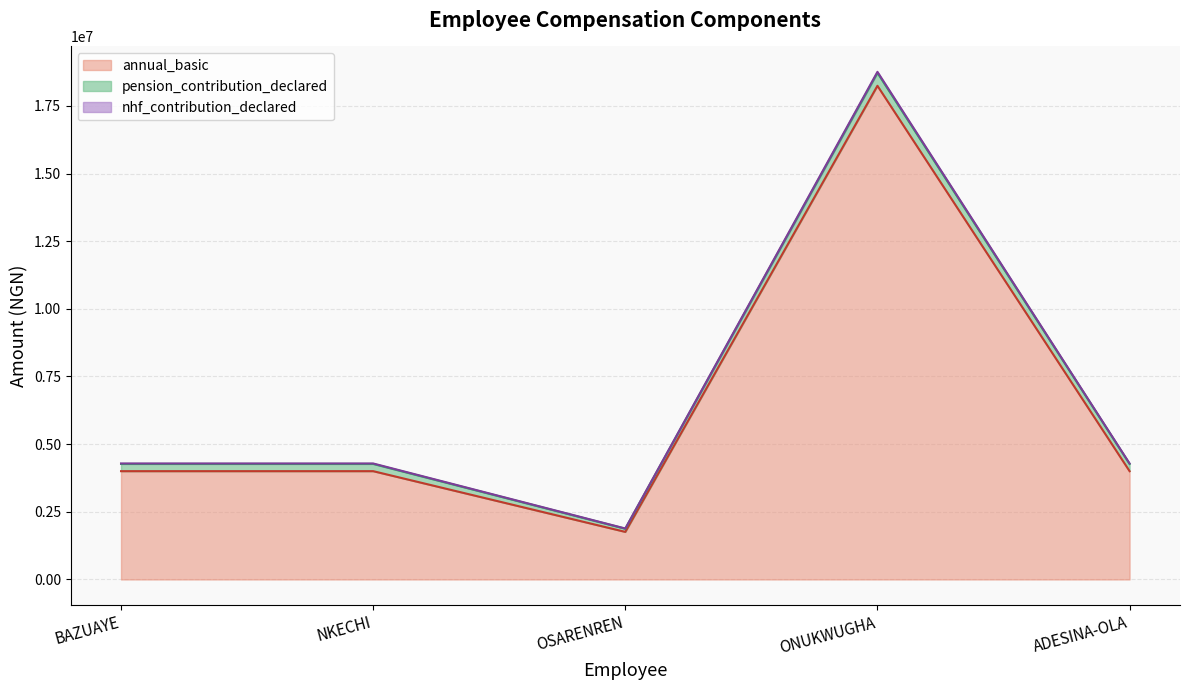

Which category has the lowest value in the nhf_contribution_declared series?

OSARENREN